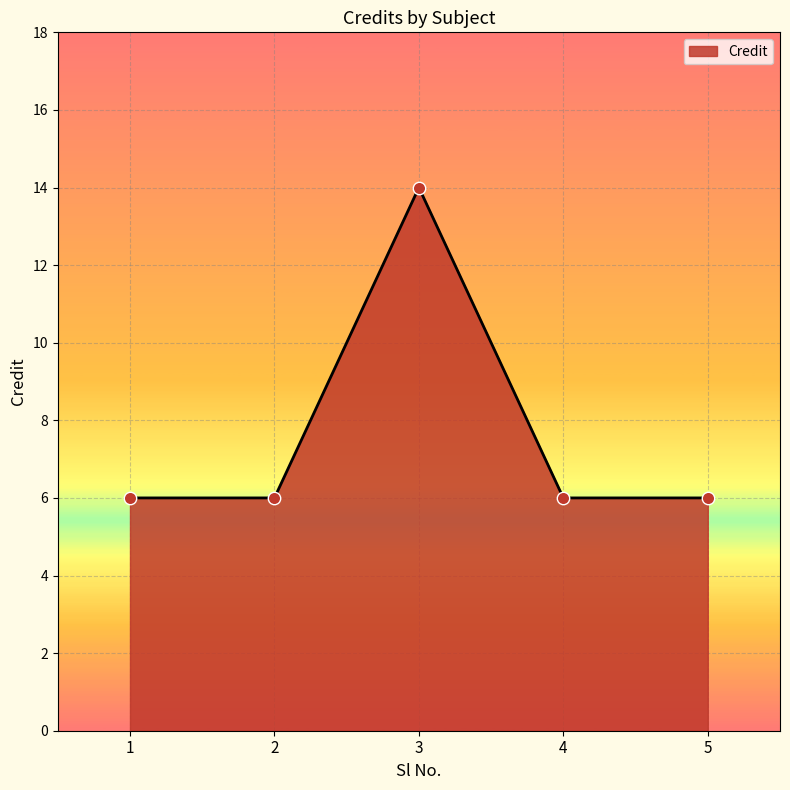

What is the change in value from 3 to 5?

-8